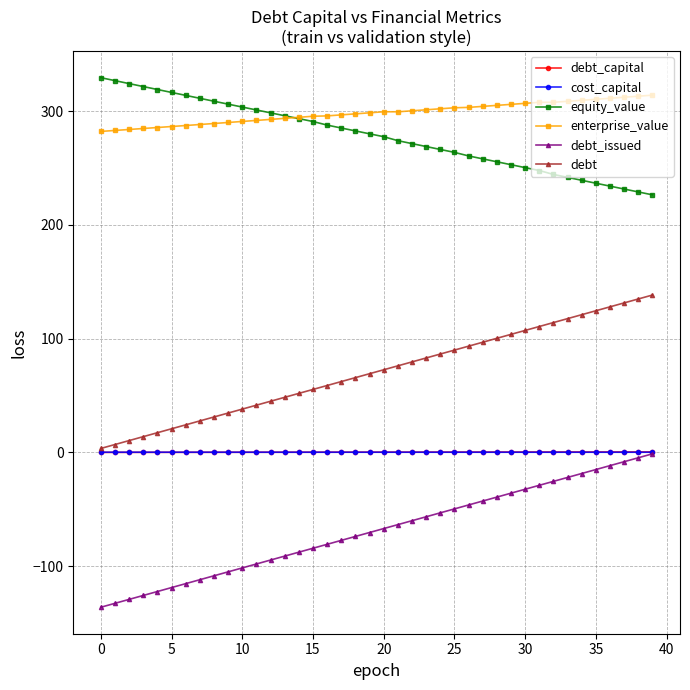

What is the average value of the debt_issued series?

-68.7